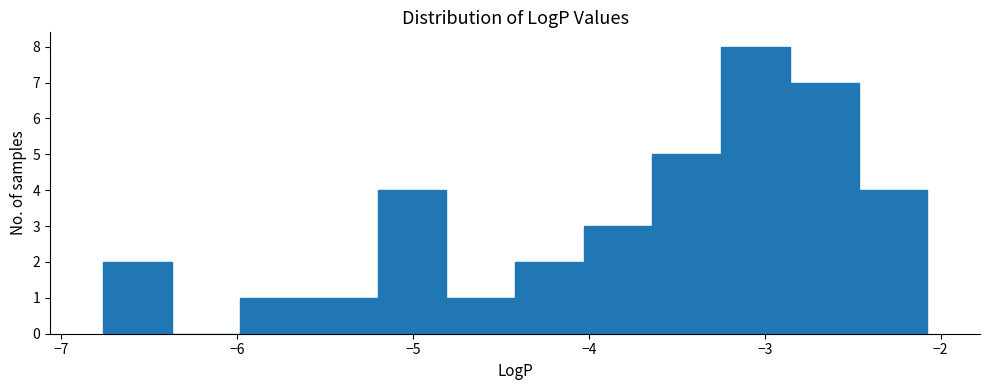

Read against the x-axis, roughly where is the centre of the tallest bar?

-3.1